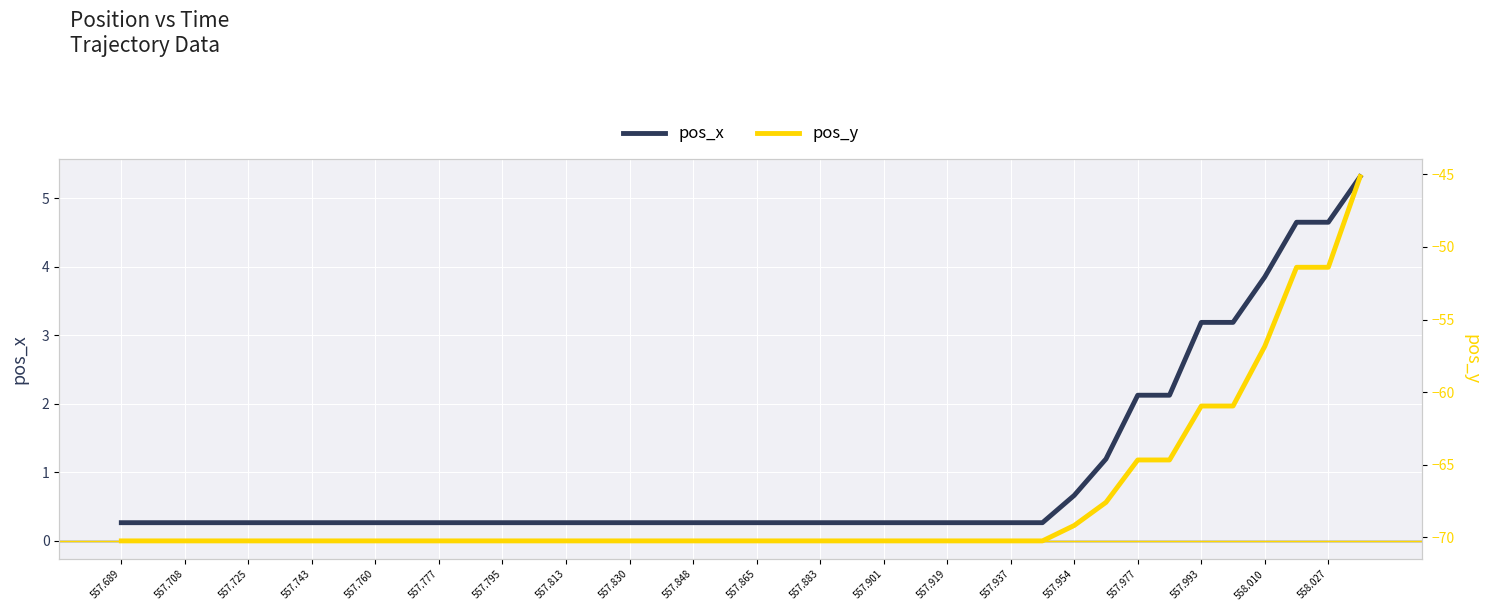

What is the difference between the maximum and minimum values in the pos_y series?

25.1